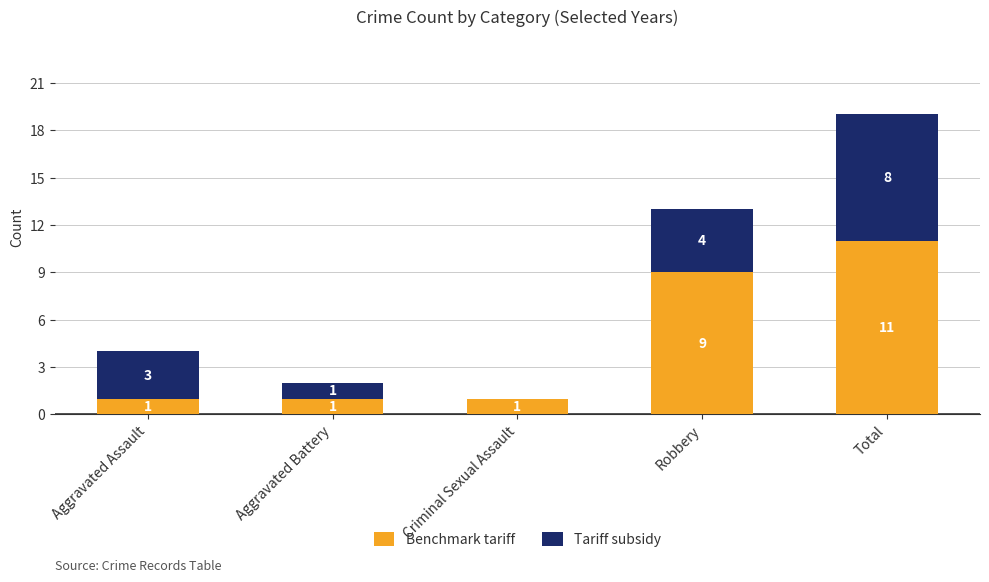

True or false: Benchmark tariff has a value of 5 at Robbery.

False